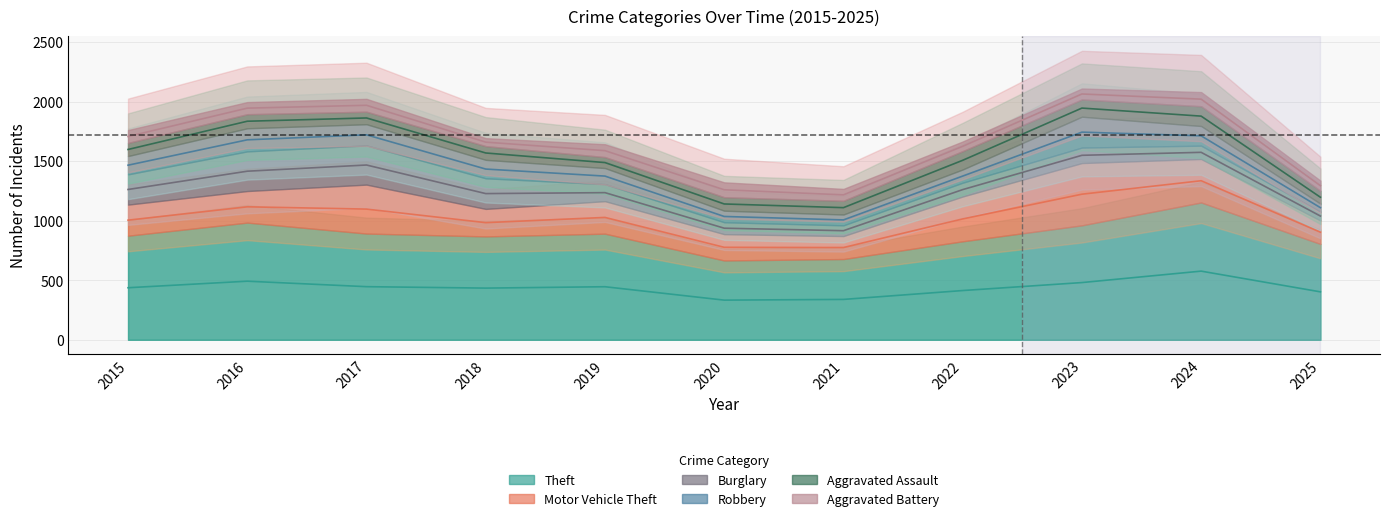

Reading left to right, list all the values displayed in this chart.

Theft: 2015=874	2016=984	2017=892	2018=868	2019=891	2020=666	2021=678	2022=827	2023=961	2024=1153	2025=805
Motor Vehicle Theft: 2015=261	2016=265	2017=411	2018=231	2019=273	2020=221	2021=193	2022=376	2023=523	2024=365	2025=197
Burglary: 2015=254	2016=333	2017=329	2018=257	2019=143	2020=100	2021=90	2022=116	2023=130	2024=112	2025=74
Robbery: 2015=154	2016=194	2017=178	2018=155	2019=135	2020=97	2021=91	2022=111	2023=259	2024=165	2025=67
Aggravated Assault: 2015=110	2016=118	2017=105	2018=115	2019=92	2020=113	2021=115	2022=154	2023=145	2024=166	2025=108
Aggravated Battery: 2015=108	2016=102	2017=108	2018=67	2019=108	2020=125	2021=100	2022=81	2023=92	2024=119	2025=86